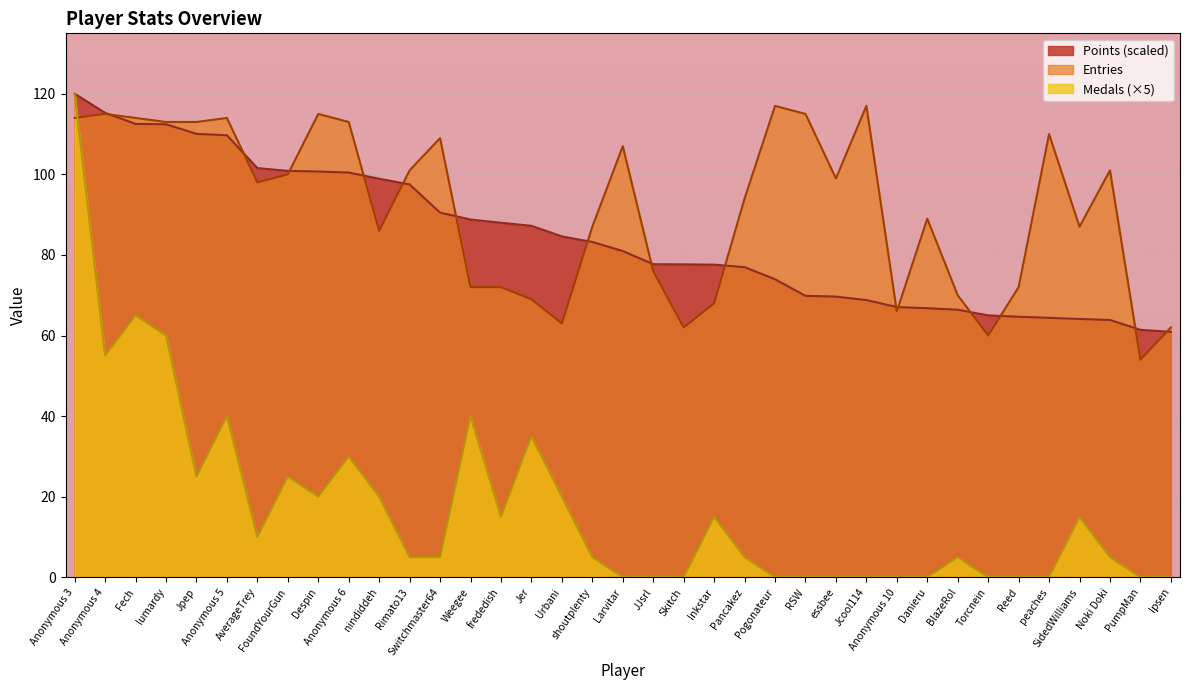

At which label is Points closest to 90?

Switchmaster64